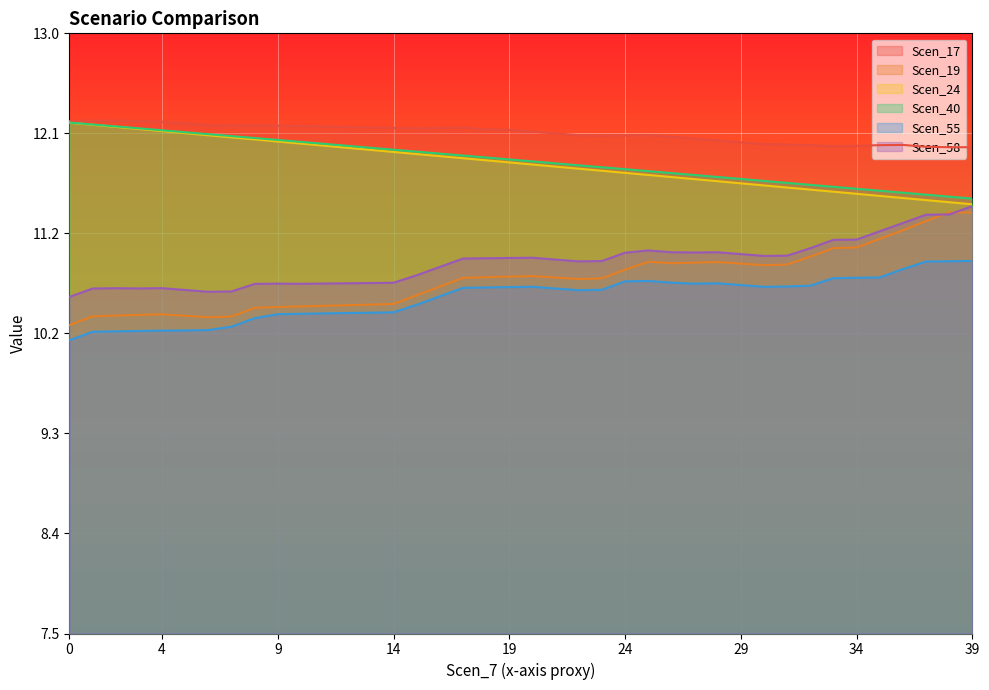

What is the difference between the Scen_24 values at 19 and 28?

0.2